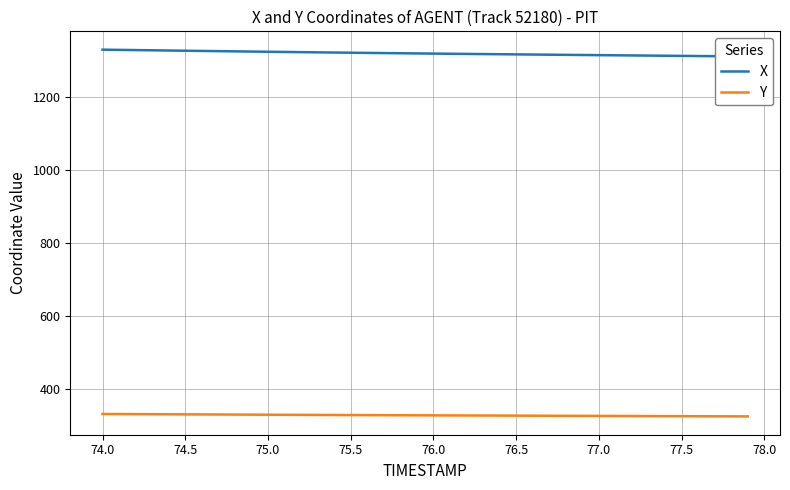

True or false: X and Y cross at least once.

False